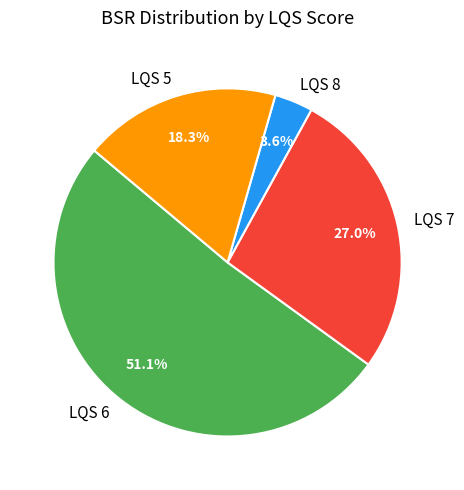

Which category accounts for the majority?

LQS 6